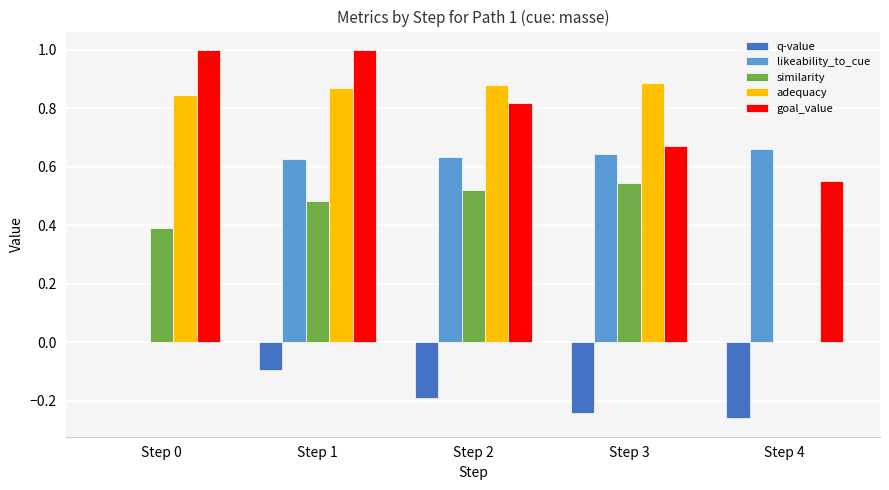

What is the total value across all series at Step 2?

2.7